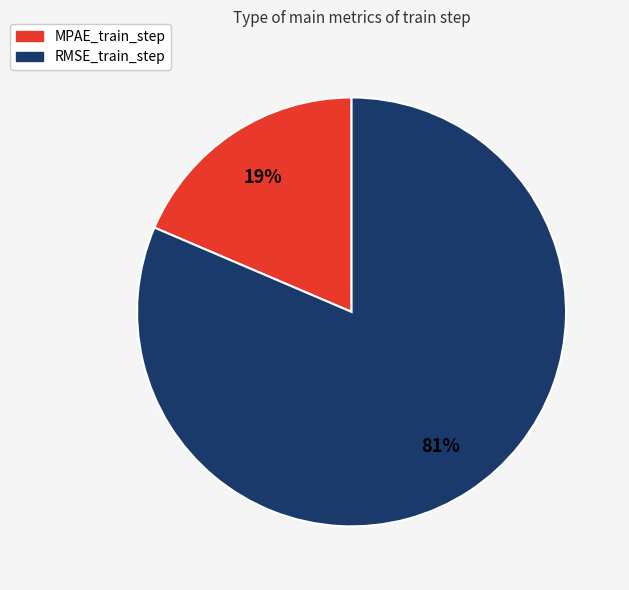

To the nearest percent, what is the average slice percentage?

50%